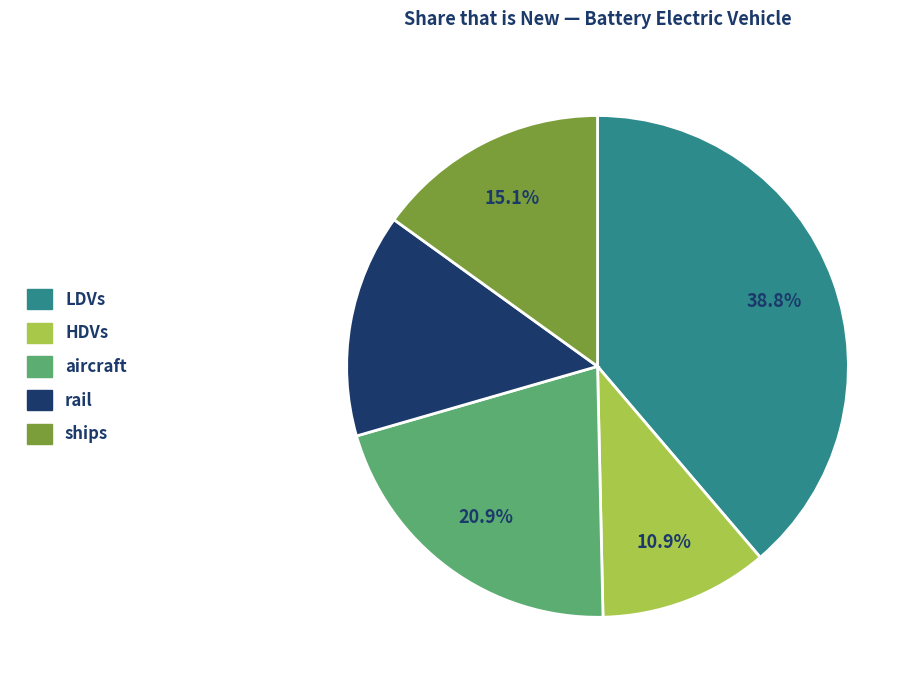

Is there a majority slice in this chart?

No